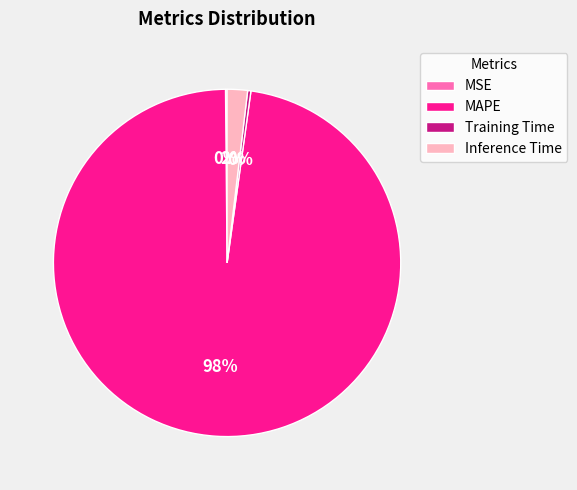

To the nearest percent, what is the combined percentage of Training Time and MAPE?

98%